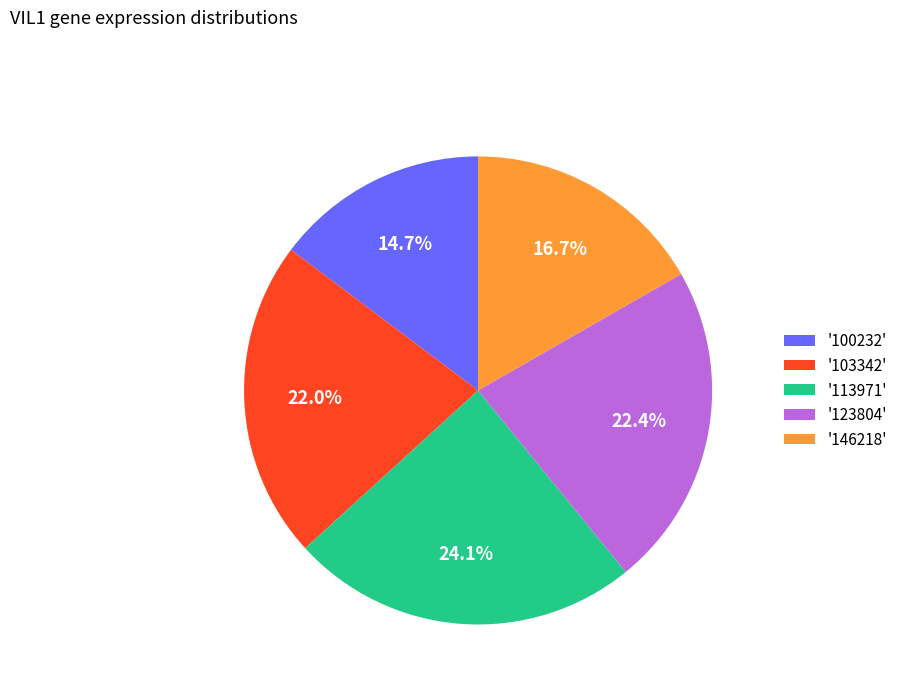

Is there a majority slice in this chart?

No